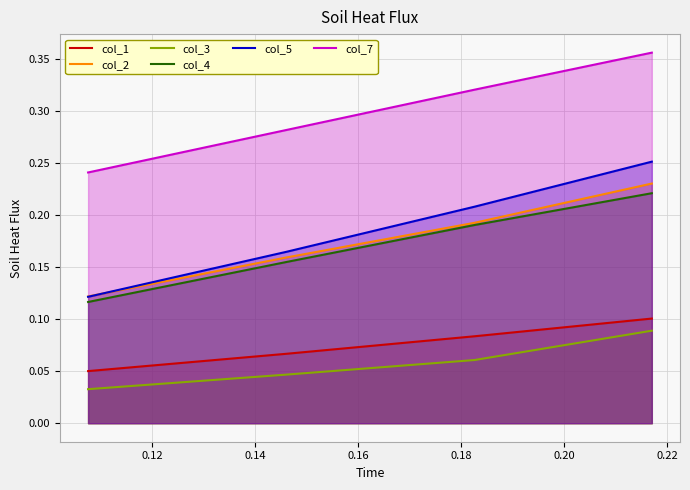

Which series has the largest total across all categories?

col_7